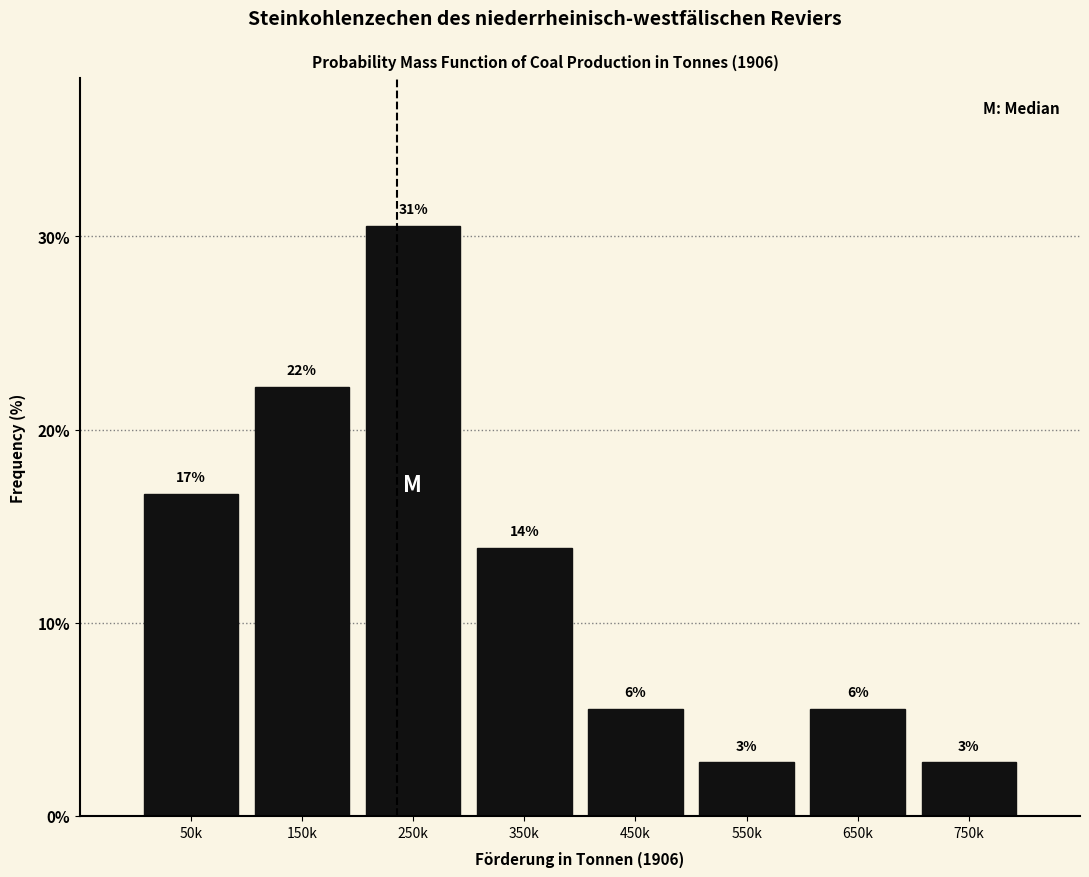

Does the chart contain any negative values?

No